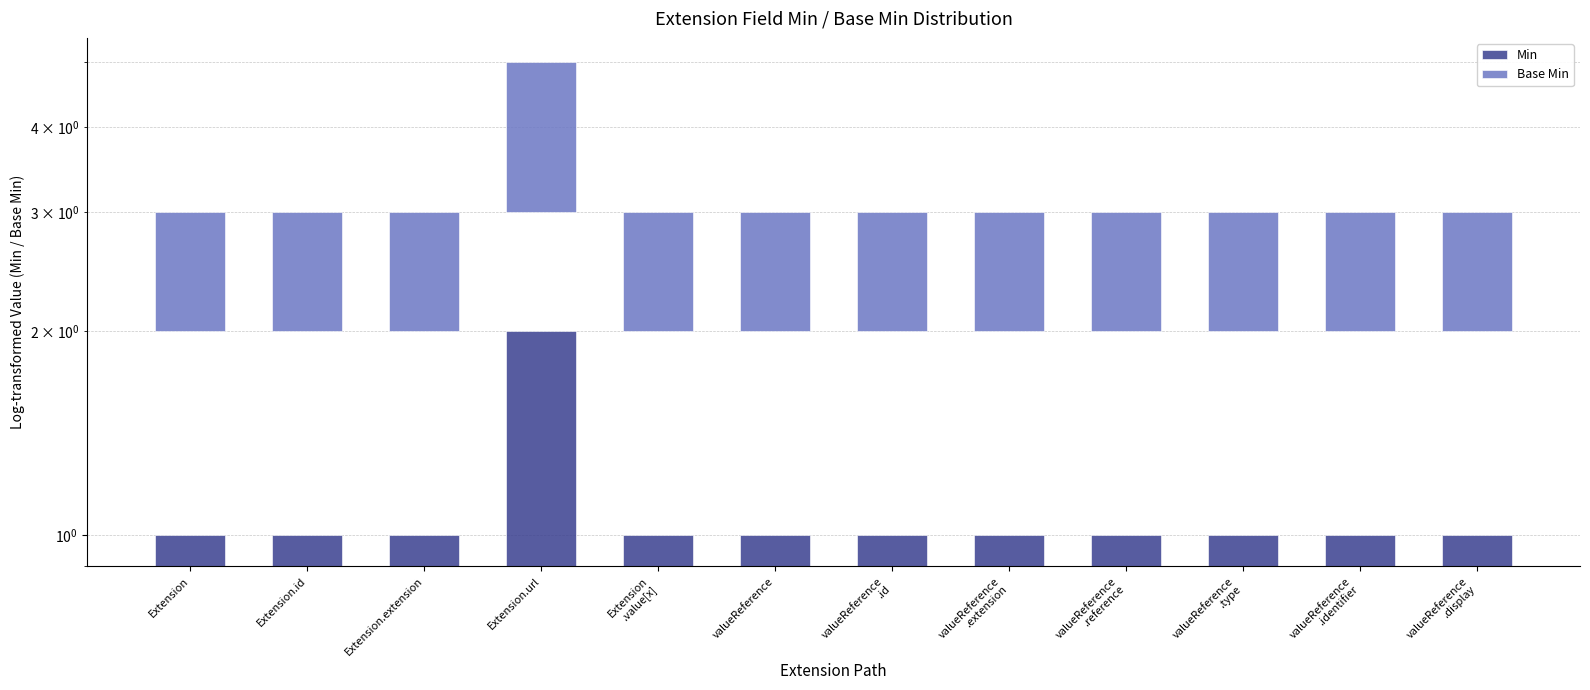

What is the minimum value for Min?

1